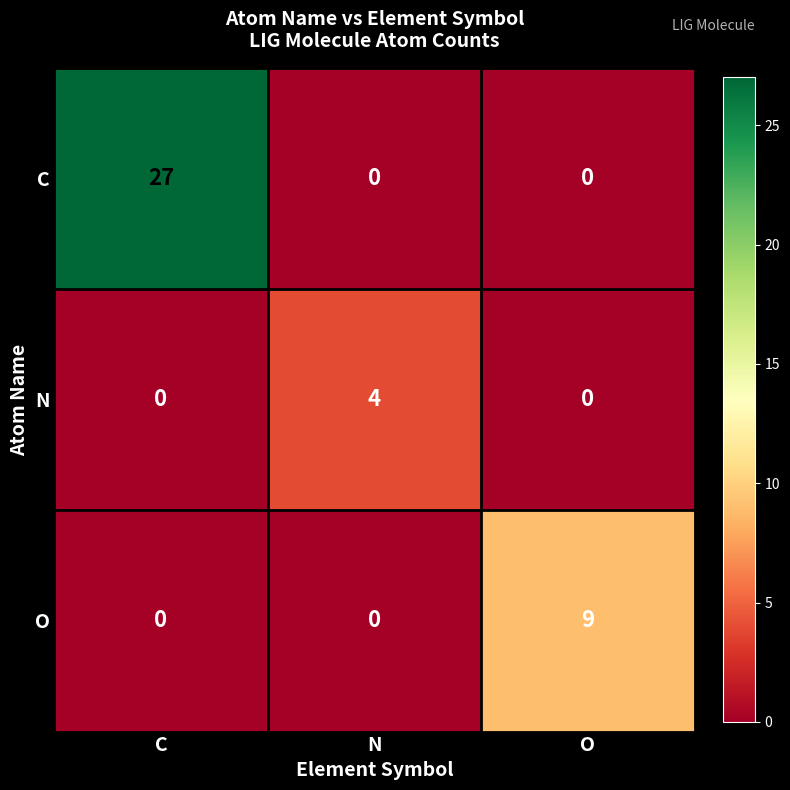

List the series in order of their peak value, highest first.

C, O, N